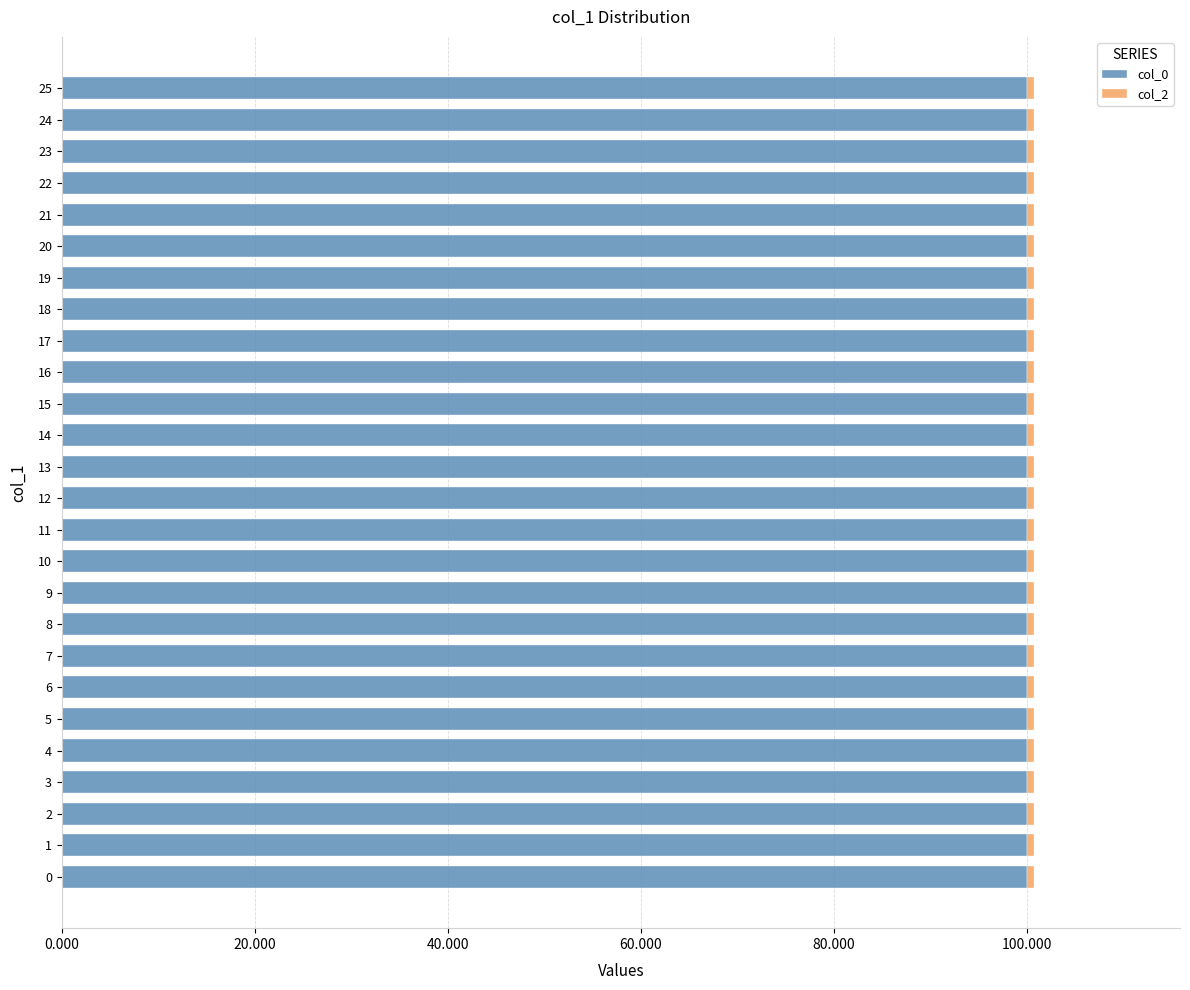

The col_0 series shows 165.1 at 20. True or false?

False